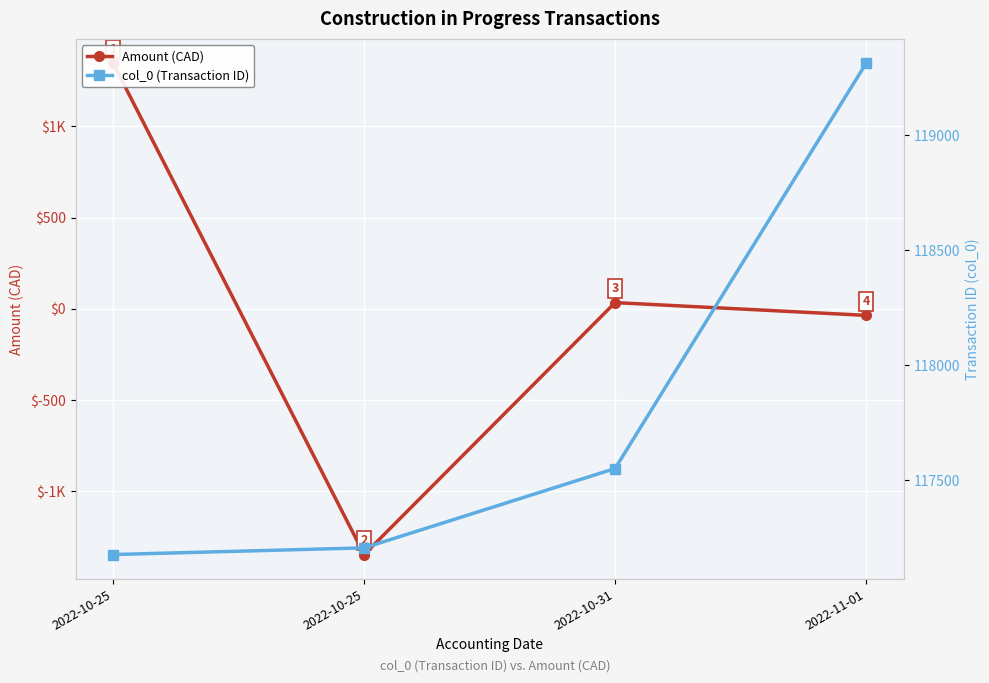

Reading left to right, list all the values displayed in this chart.

Amount (CAD): 1345.5	-1345.5	35.0	-35.0
col_0 (Transaction ID): 117177.0	117206.0	117551.0	119312.0